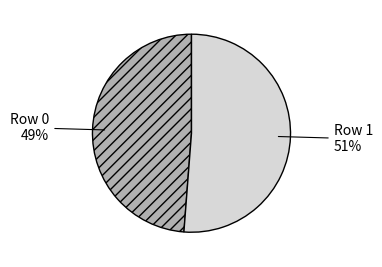

Count the number of slices in the pie.

2